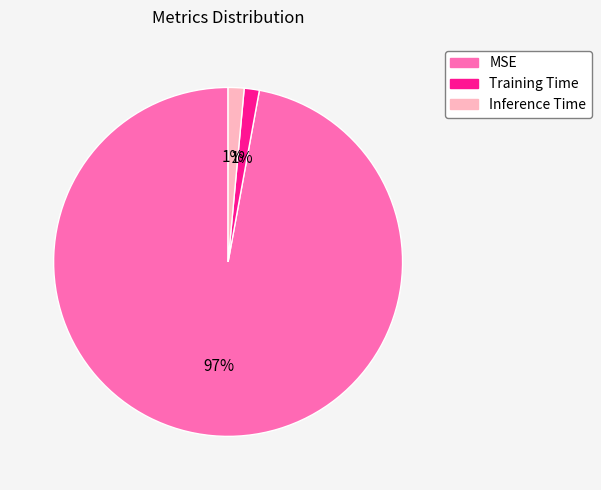

To the nearest percent, what is the average slice percentage?

33%